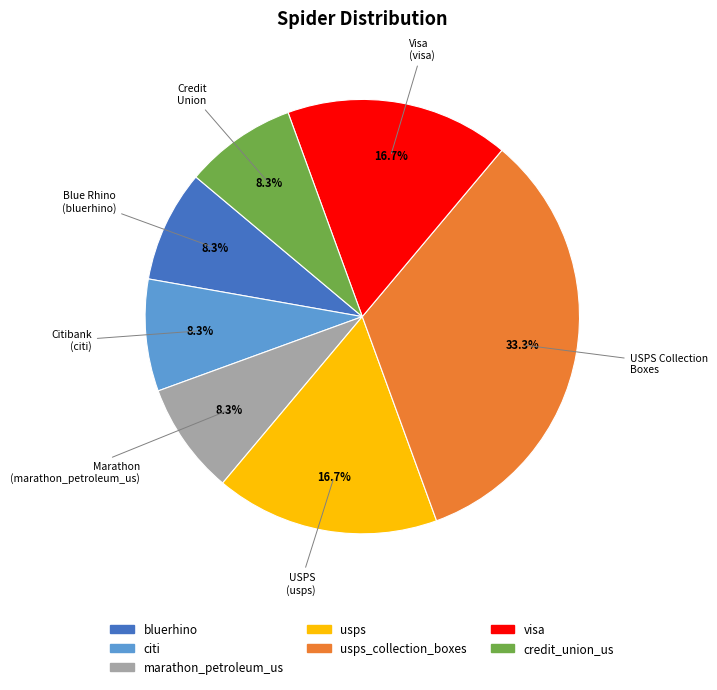

Is there any slice that represents more than half of the pie?

No